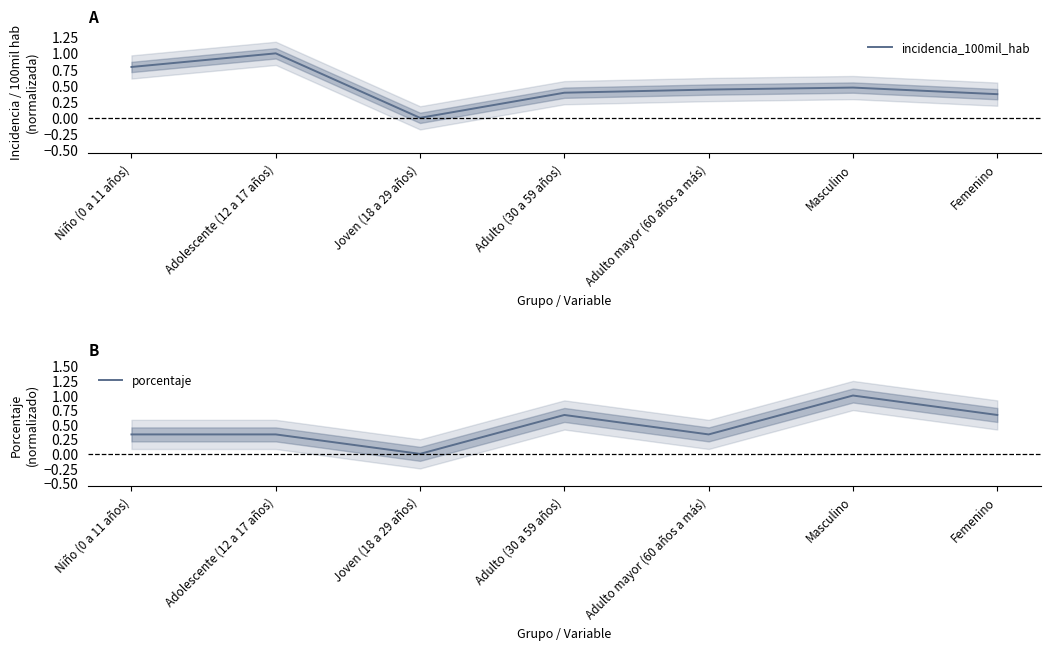

Where do incidencia_100mil_hab and porcentaje first cross each other?

Adulto (30 a 59 años) and Adulto mayor (60 años a más)